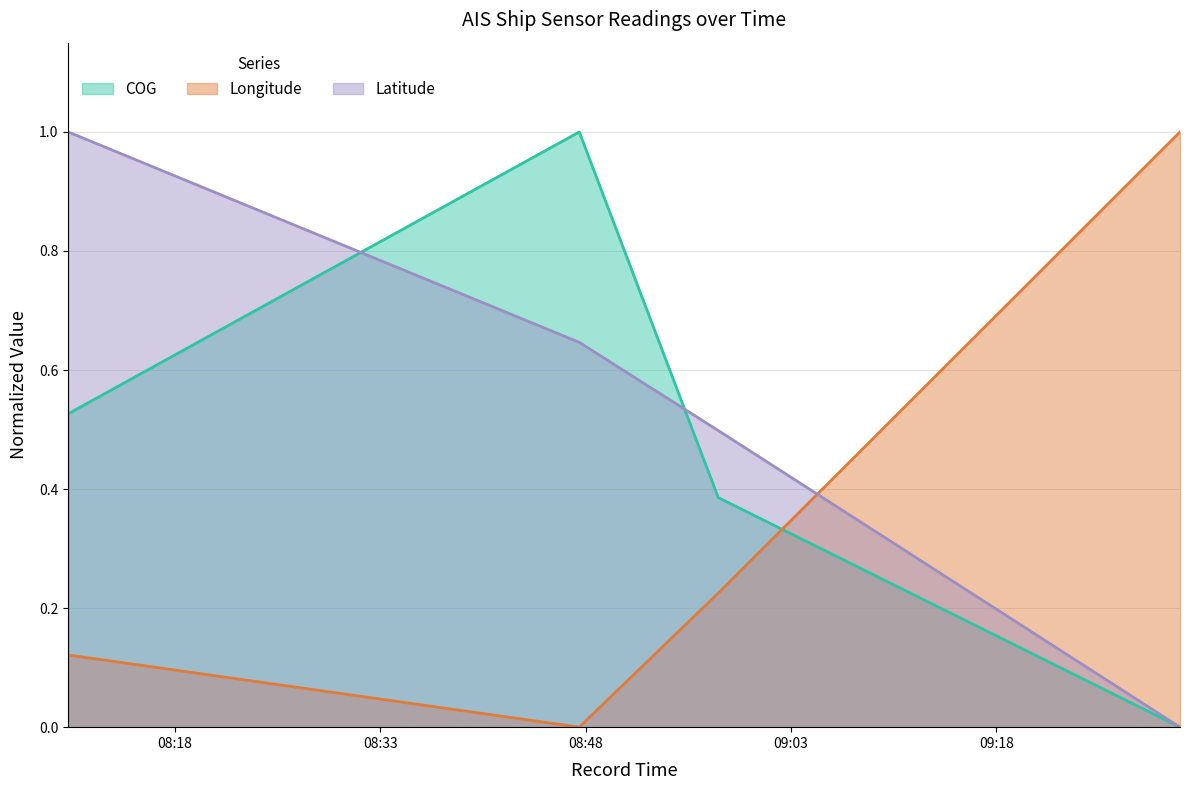

What is the total value across all series at 2024-04-23 09:31:25?

1.0